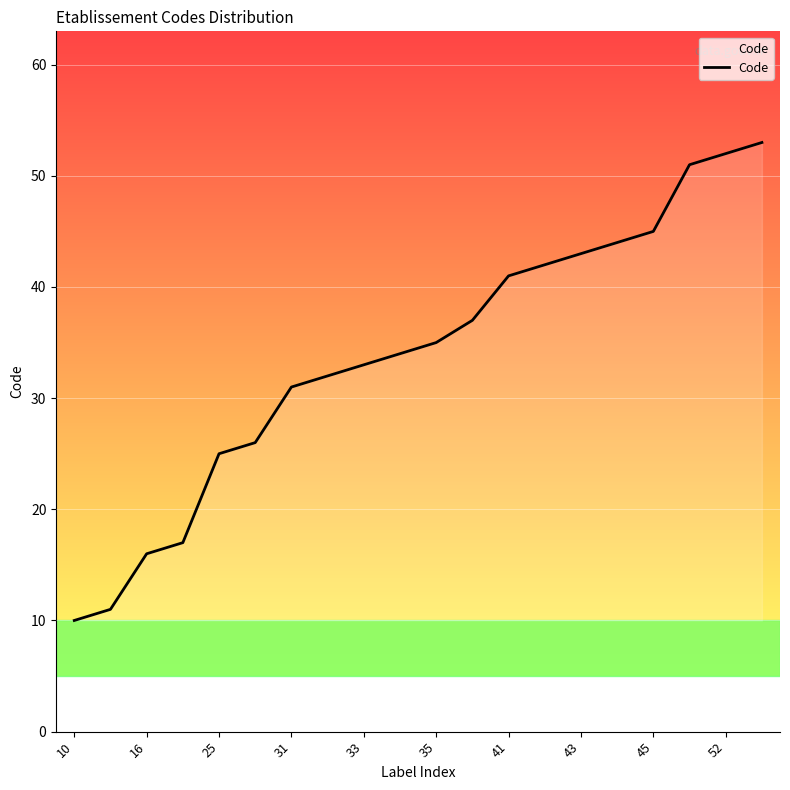

What is the difference between the maximum and second lowest values?

42